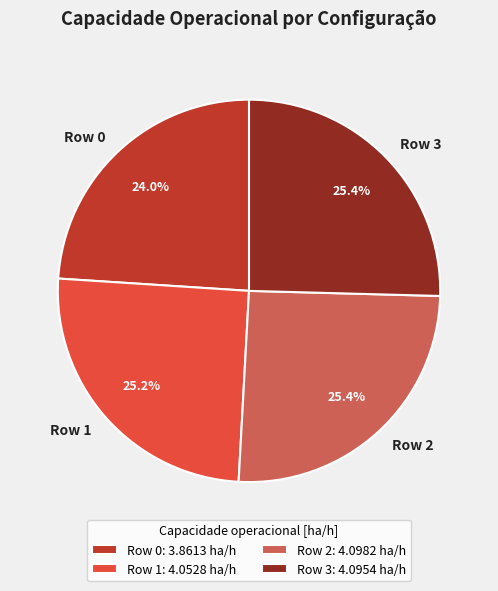

What is the smallest slice in the pie chart?

Row 0